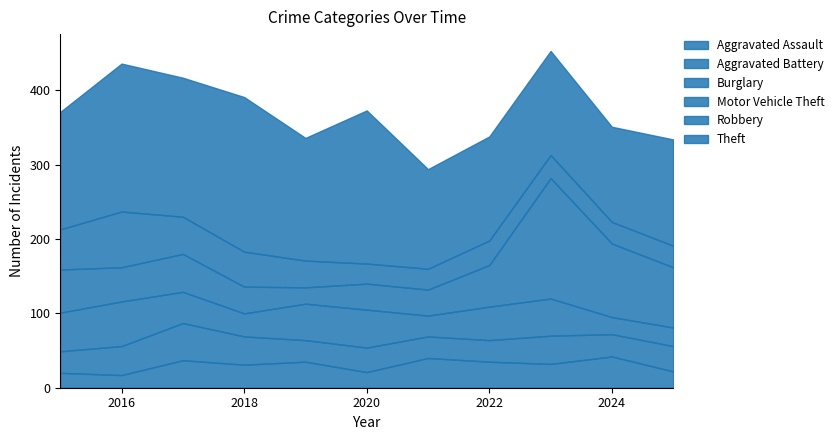

Reading right to left, what are all the values shown in this chart?

Aggravated Assault: 22	42	32	35	40	21	35	31	37	17	20
Aggravated Battery: 34	30	38	29	29	33	29	38	50	39	29
Burglary: 25	23	50	45	28	51	49	31	42	60	52
Motor Vehicle Theft: 81	99	162	56	35	35	22	36	51	46	58
Robbery: 29	29	31	33	28	27	36	47	50	75	54
Theft: 143	128	140	140	134	206	165	208	187	199	158